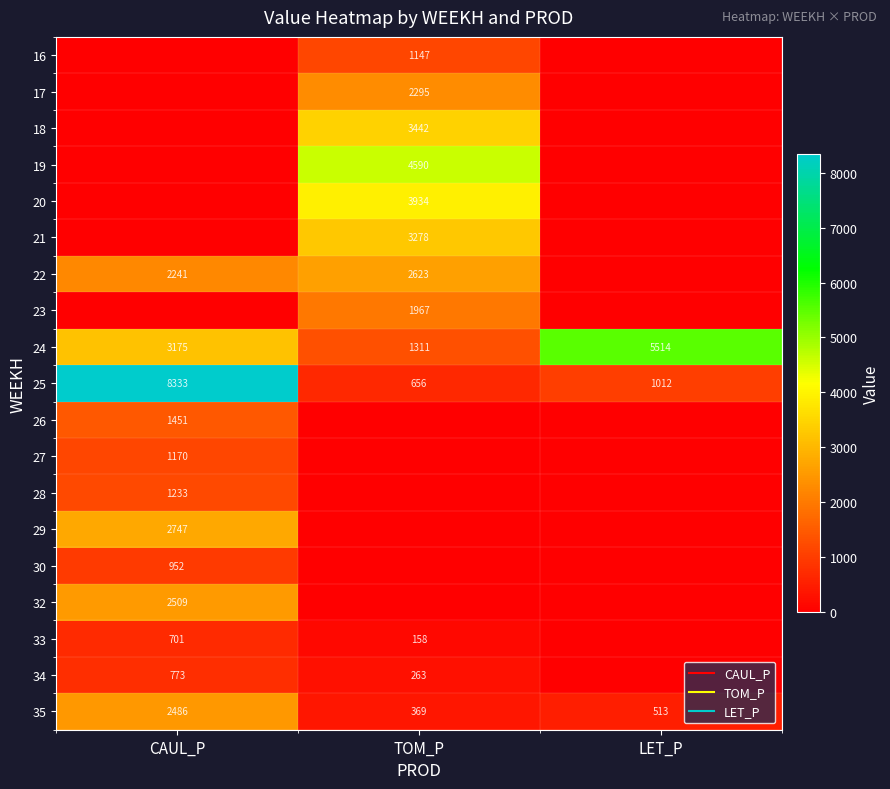

Rank the categories by 25 value from lowest to highest.

TOM_P, LET_P, CAUL_P